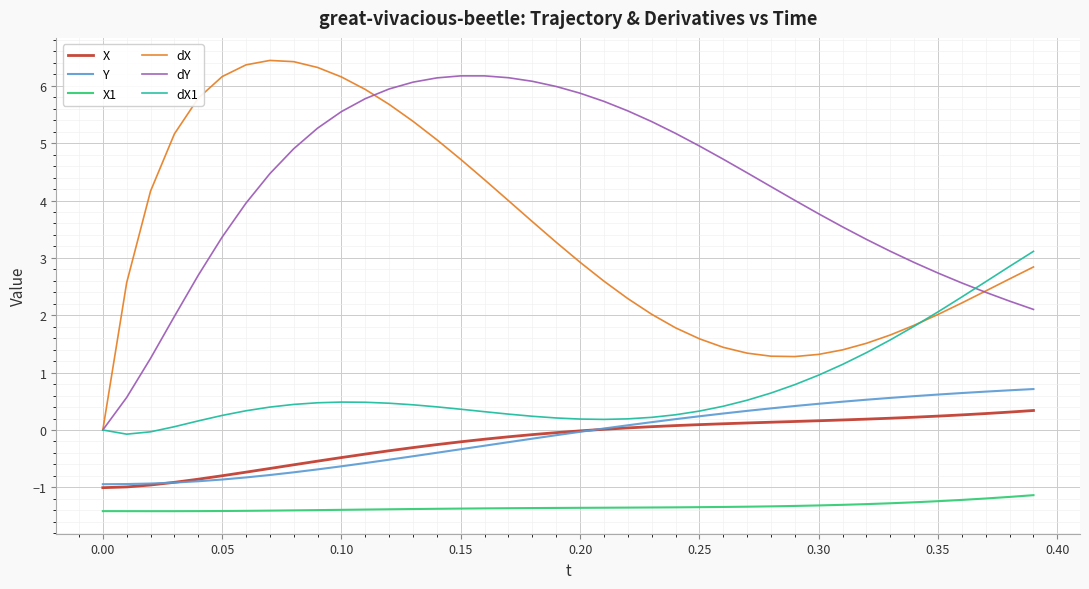

Which series has the largest total across all categories?

dY